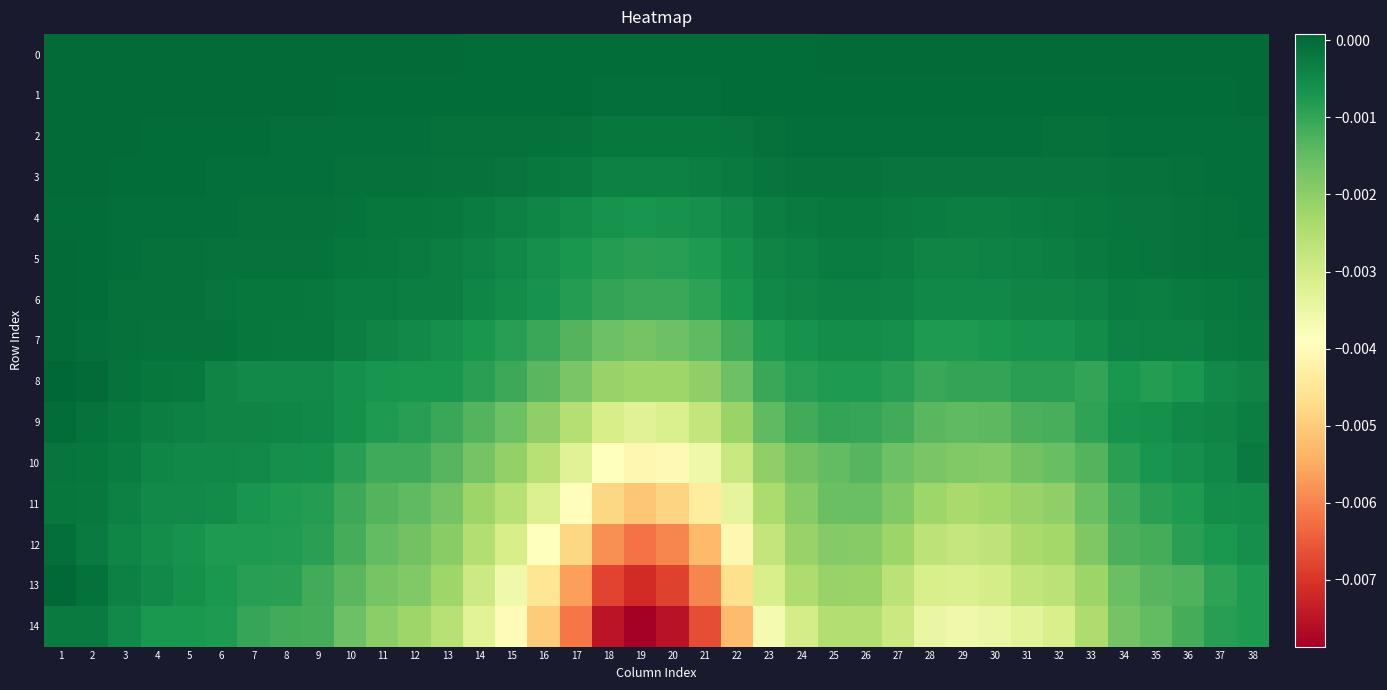

Which series has the largest range (max minus min)?

14